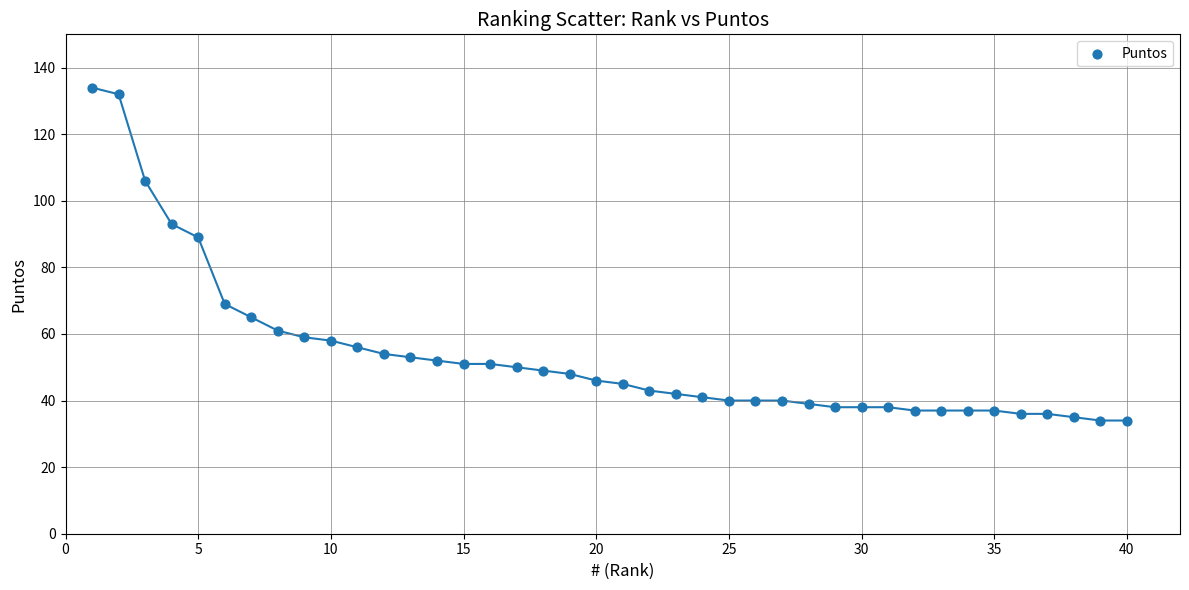

What is the range of Y values (max minus min)?

100